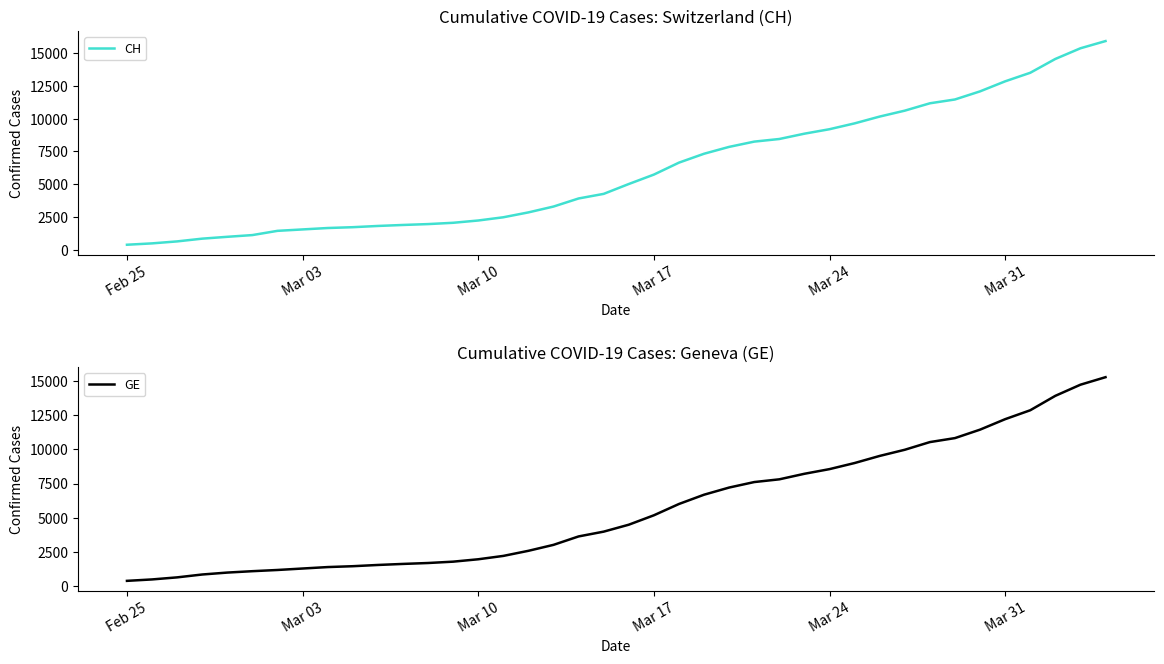

What is the highest value of the CH series?

15926